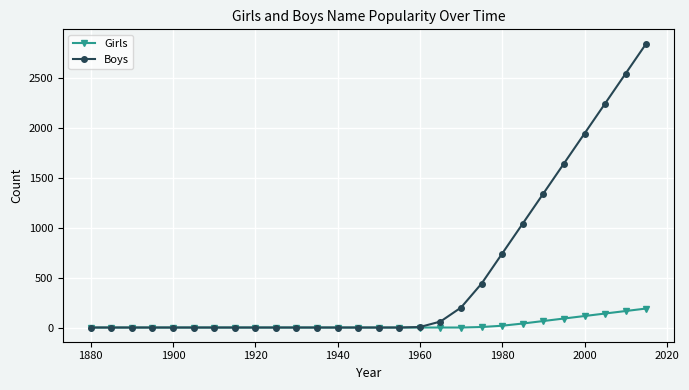

Which series has the largest total across all categories?

Boys